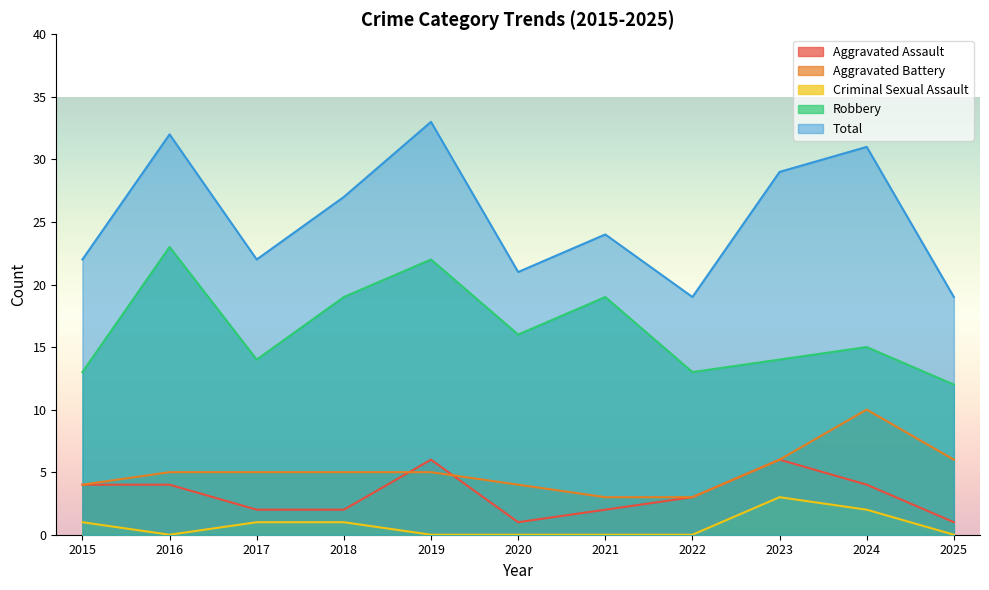

What is the average value of the Aggravated Battery series?

5